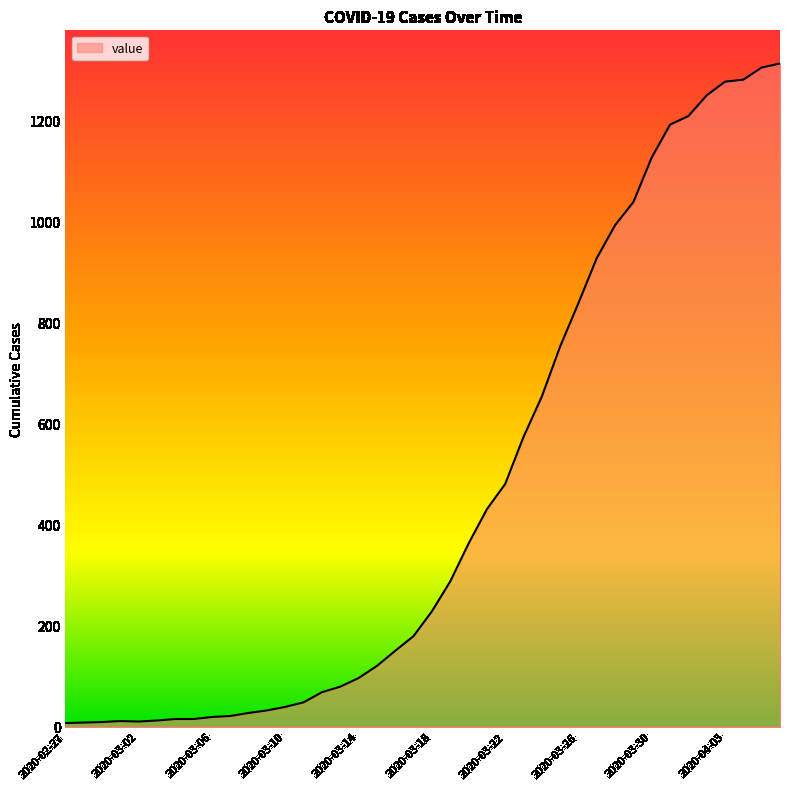

Does the chart display data point markers on the line(s)?

No